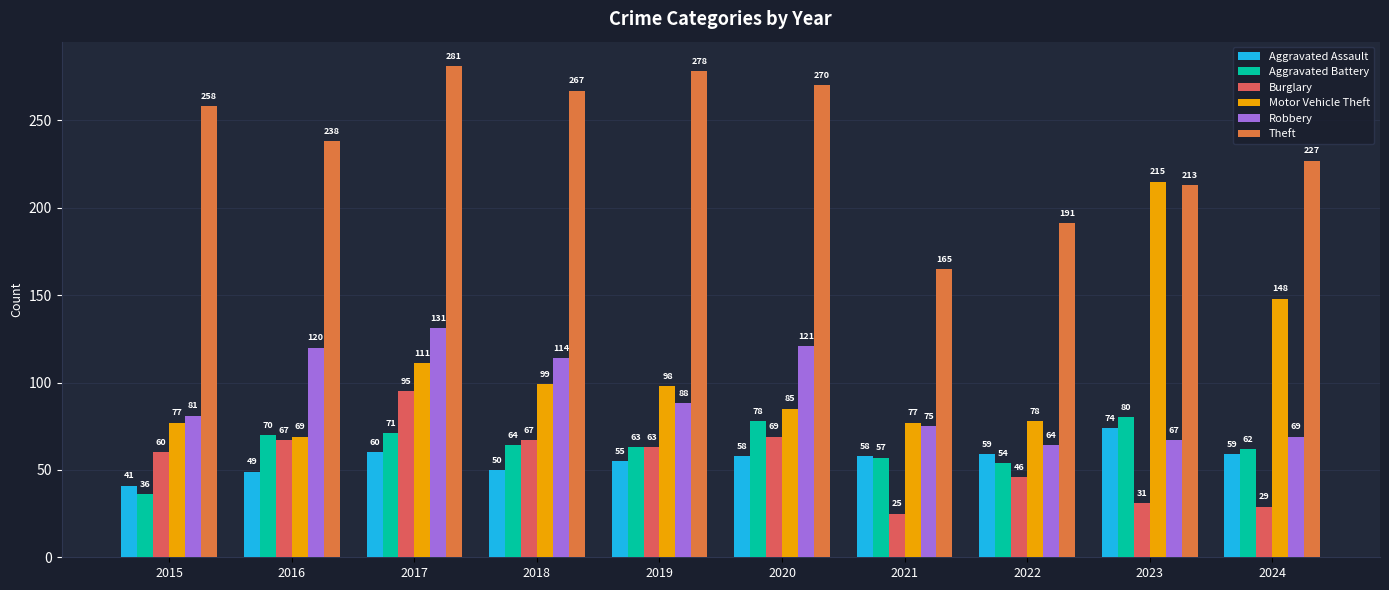

Which series has the largest total across all categories?

Theft